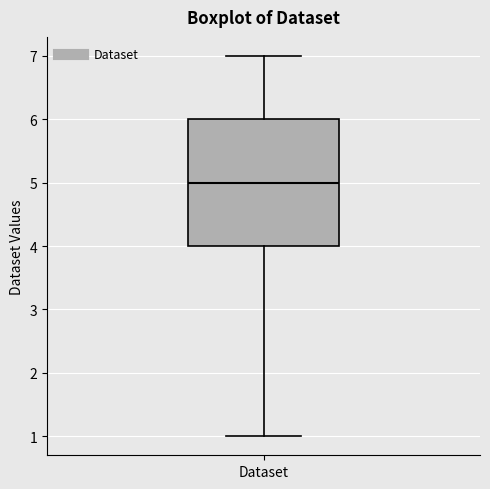

Read this box plot against the y-axis: the position of the median line, the range covered by the box, and the ends of both whiskers. The values are not printed on the chart, so give them approximately, as read against the axis.

median 5, box 4 to 6, whiskers 1 to 7